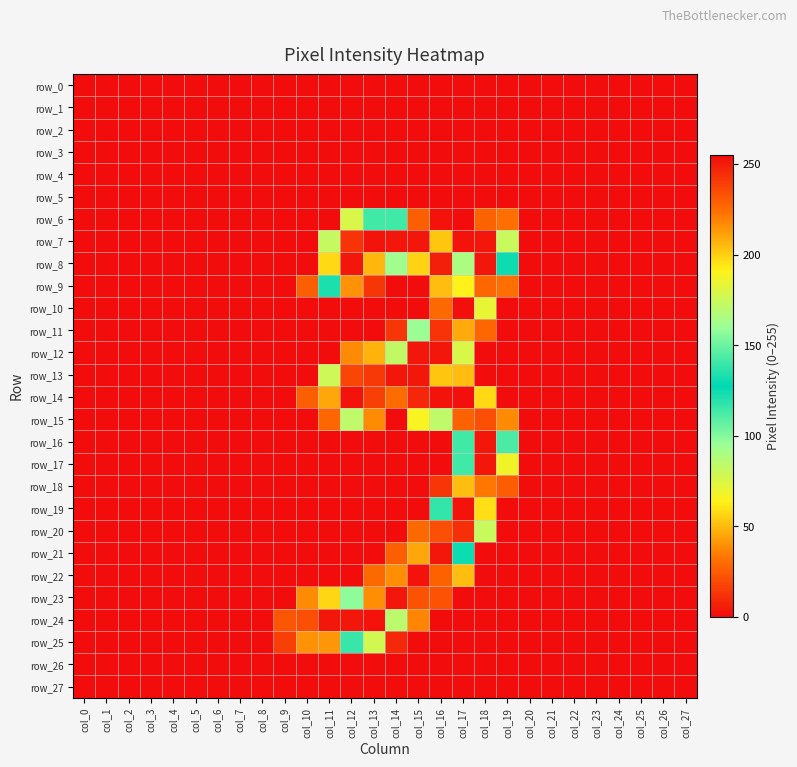

Rank the categories by row_4 value from lowest to highest.

col_0, col_1, col_2, col_3, col_4, col_5, col_6, col_7, col_8, col_9, col_10, col_11, col_12, col_13, col_14, col_15, col_16, col_17, col_18, col_19, col_20, col_21, col_22, col_23, col_24, col_25, col_26, col_27